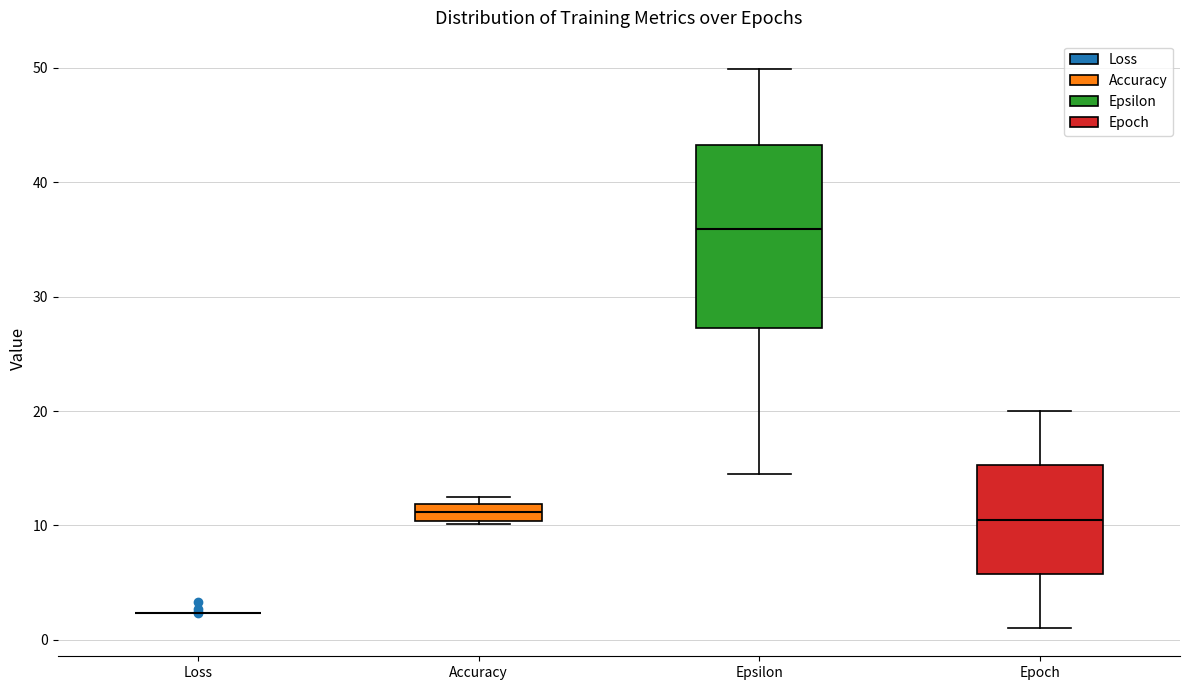

Comparing the boxes themselves (not the whiskers), which one is the tallest?

Epsilon